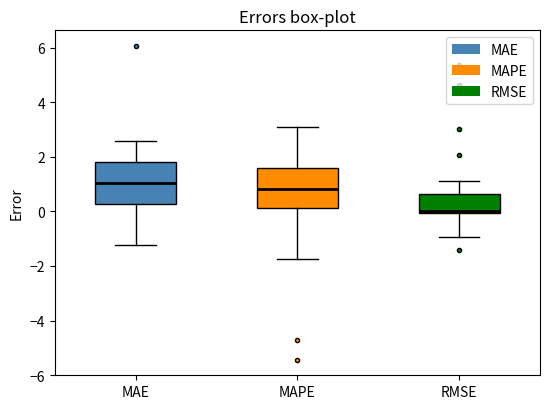

Where does the upper whisker of the box for RMSE end on the y-axis? The values are not printed on the chart, so give them approximately, as read against the axis.

1.2